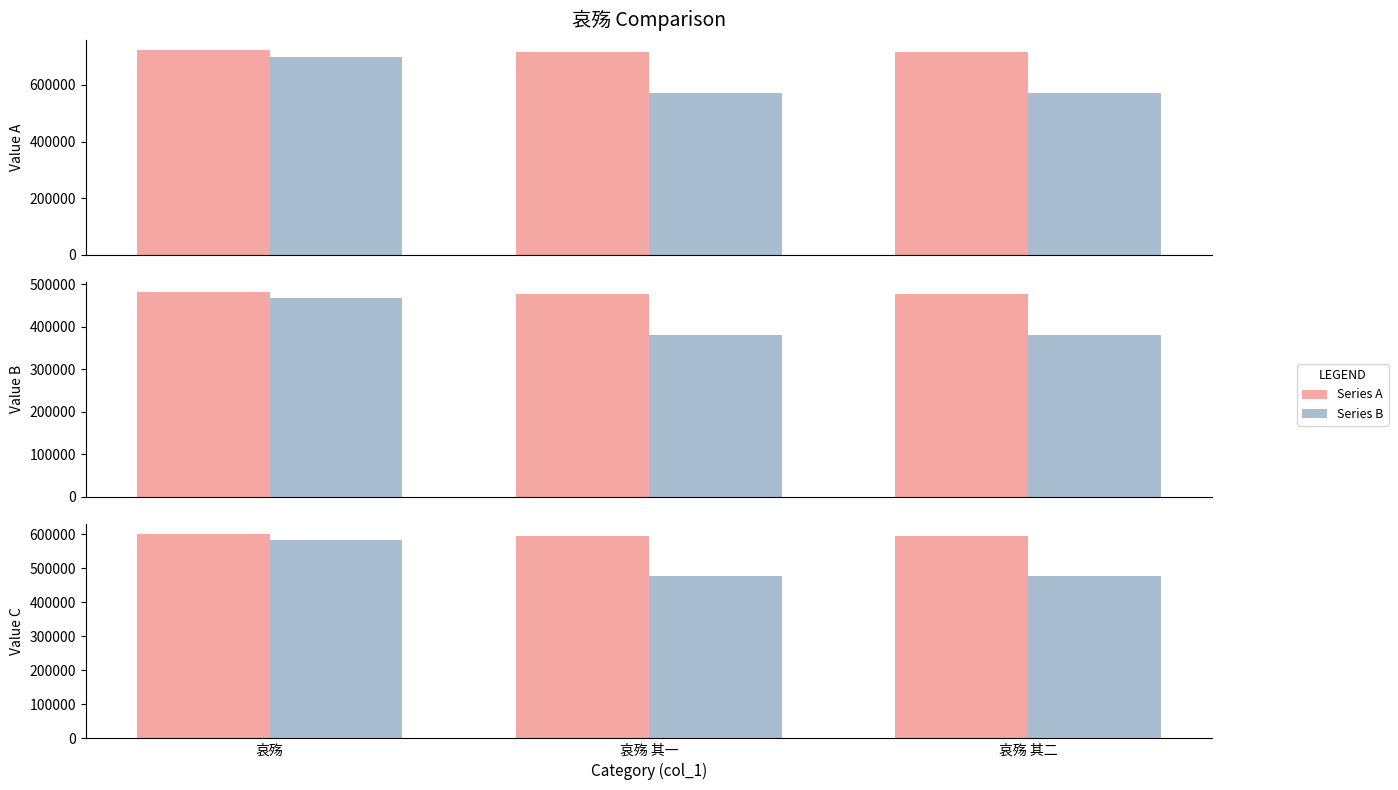

At how many categories does at least one series exceed 550938?

3